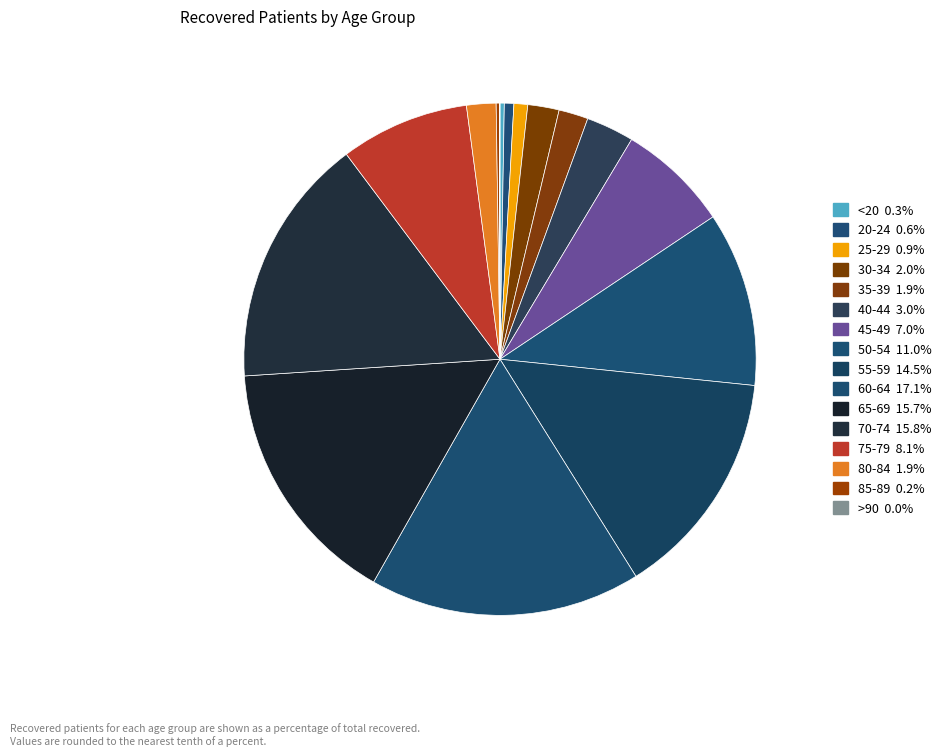

Is it true that >90 is 0% of the pie?

True